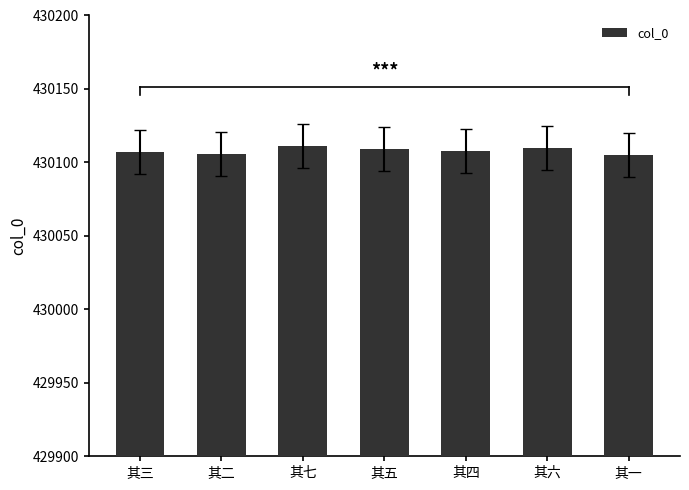

Approximately how many times larger is the value at 其四 compared to 其六?

1.0